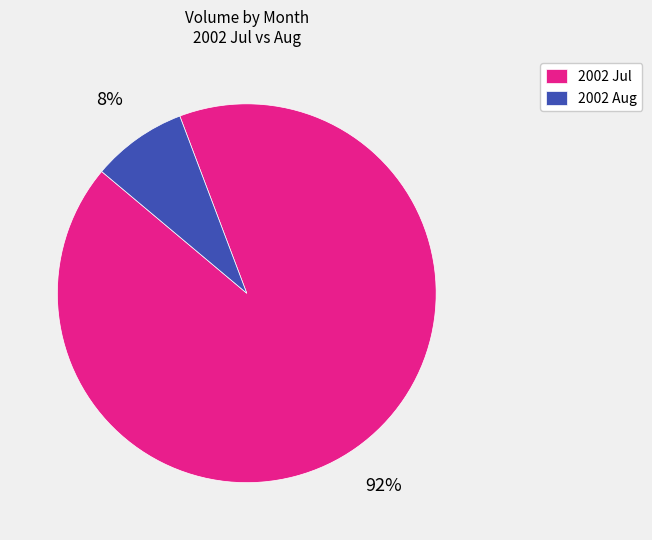

Is there a majority slice in this chart?

Yes